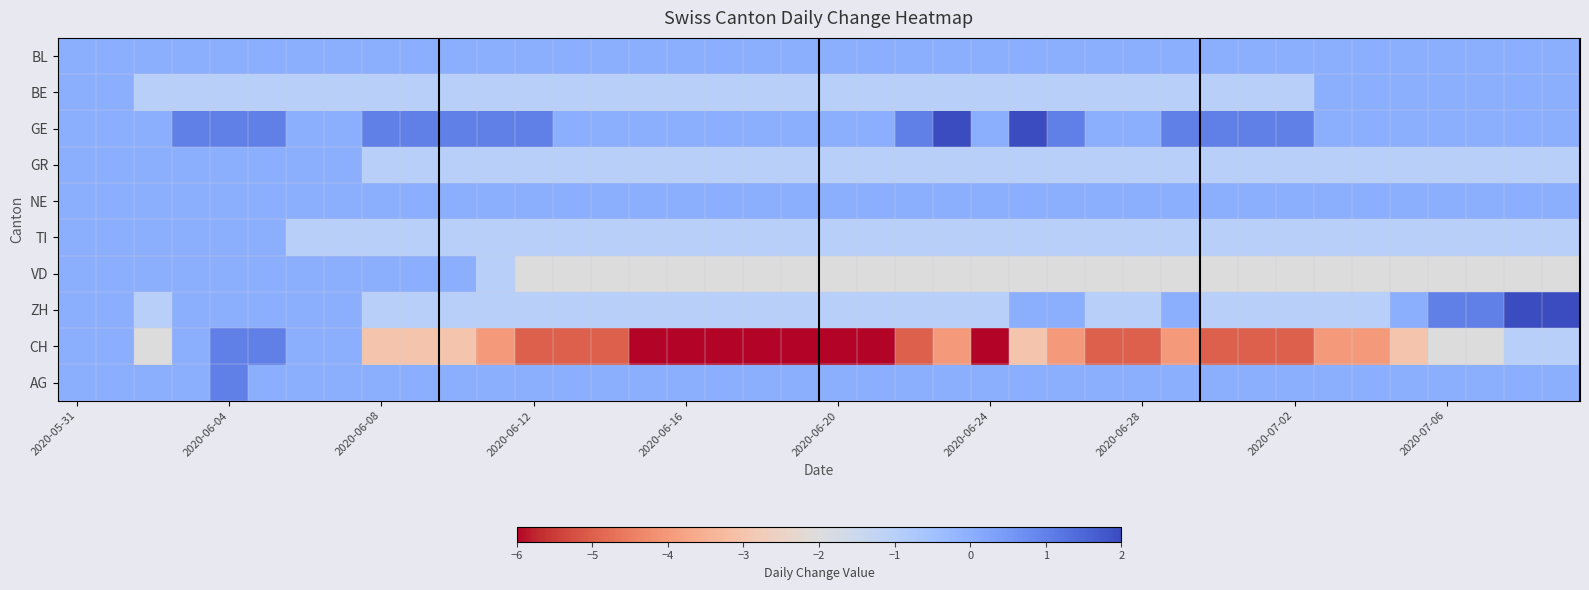

At how many categories does at least one series exceed -1?

40